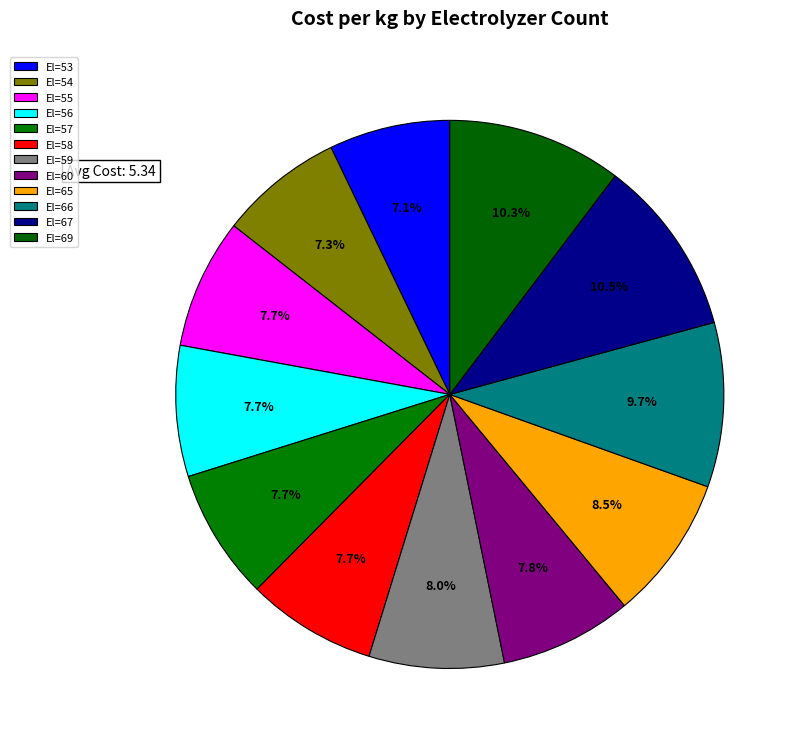

Count the number of slices in the pie.

12